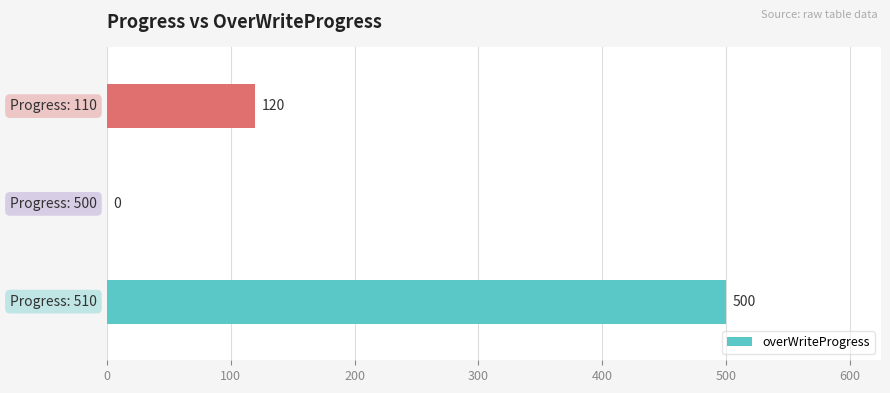

What is the sum of all values?

620